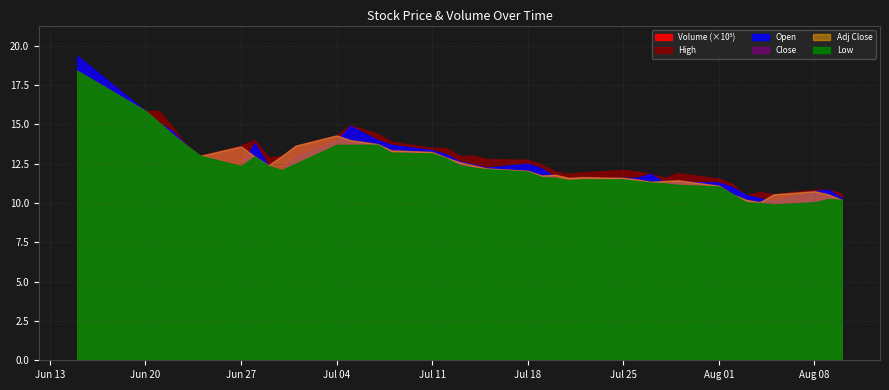

True or false: High and Open intersect in this chart.

False